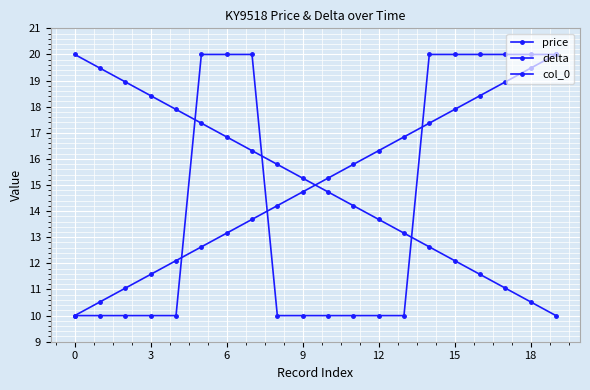

True or false: col_0 has more than 1 points higher than both neighbors.

False